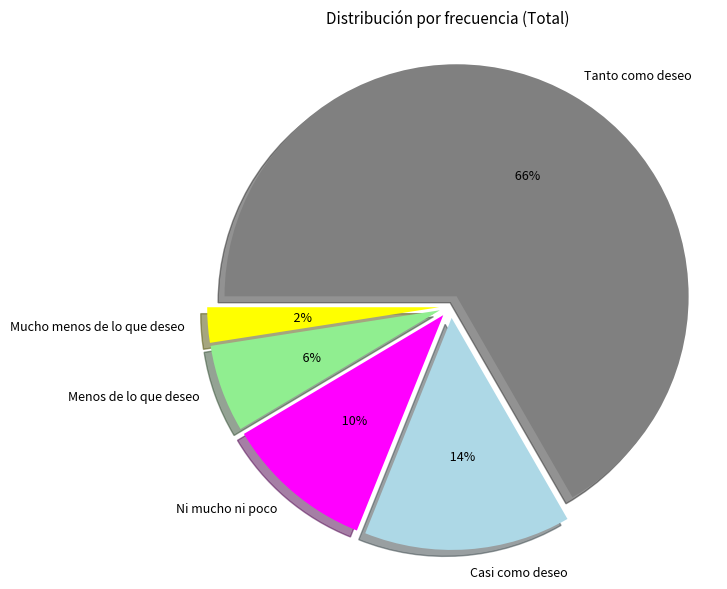

What percentage is the Ni mucho ni poco slice, to the nearest percent?

10%